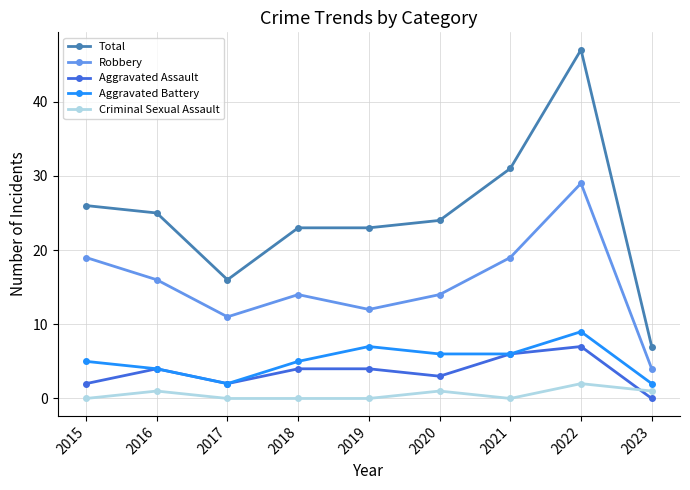

The Total series shows 40 at 2015. True or false?

False